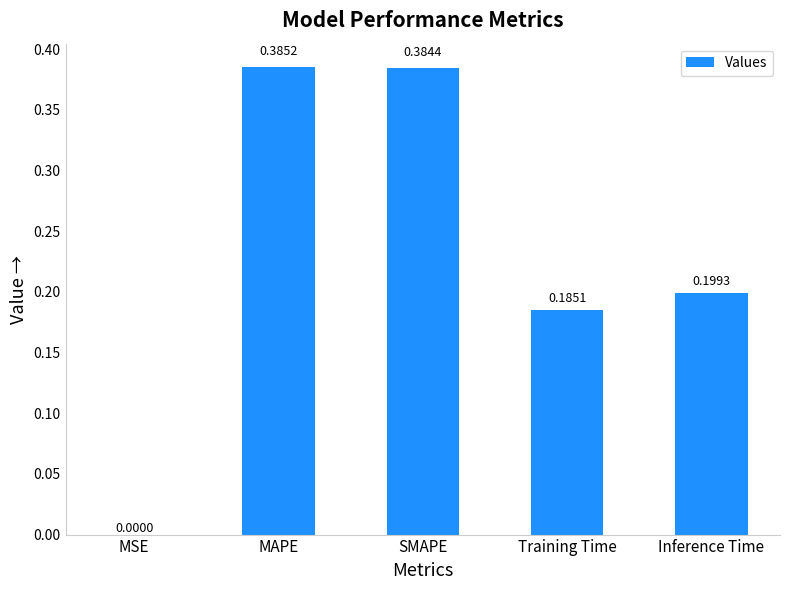

What is the sum of all values?

1.2